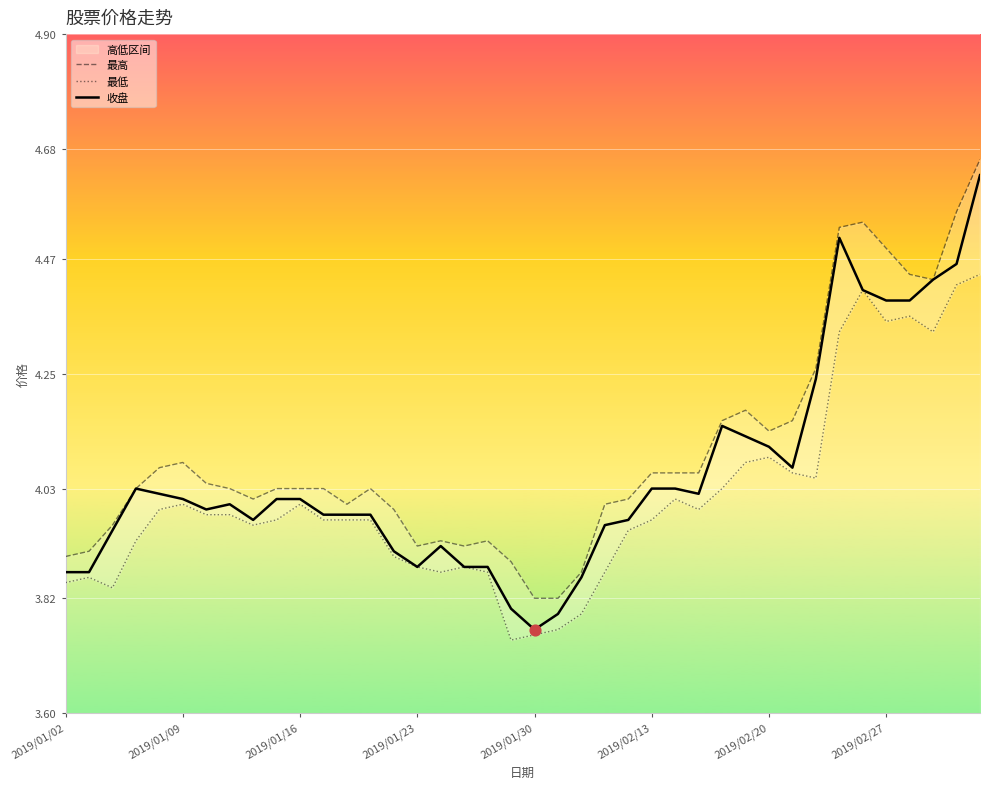

At how many categories does at least one series exceed 4?

26